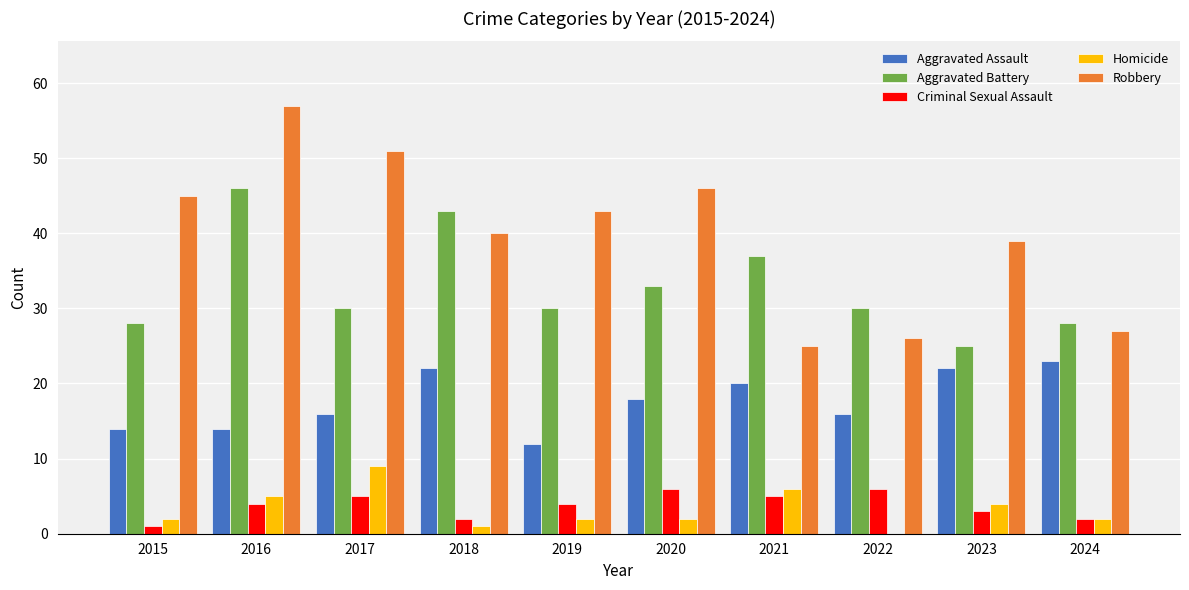

Reading right to left, transcribe all the data shown in this chart.

Aggravated Assault: 2024=23	2023=22	2022=16	2021=20	2020=18	2019=12	2018=22	2017=16	2016=14	2015=14
Aggravated Battery: 2024=28	2023=25	2022=30	2021=37	2020=33	2019=30	2018=43	2017=30	2016=46	2015=28
Criminal Sexual Assault: 2024=2	2023=3	2022=6	2021=5	2020=6	2019=4	2018=2	2017=5	2016=4	2015=1
Homicide: 2024=2	2023=4	2022=0	2021=6	2020=2	2019=2	2018=1	2017=9	2016=5	2015=2
Robbery: 2024=27	2023=39	2022=26	2021=25	2020=46	2019=43	2018=40	2017=51	2016=57	2015=45